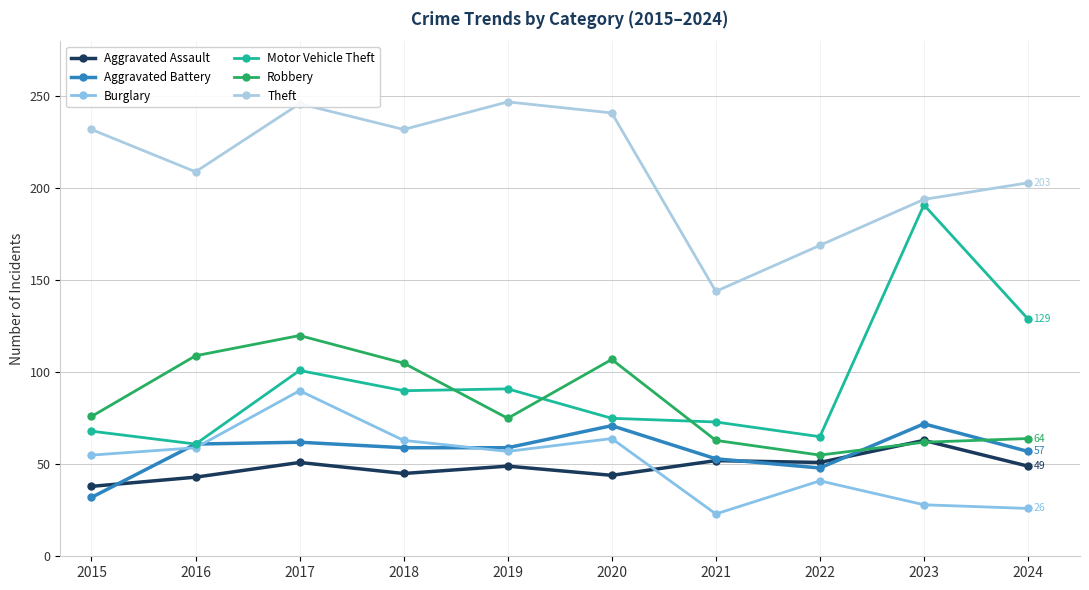

What is the value of the Motor Vehicle Theft point at the 1st from the left?

68